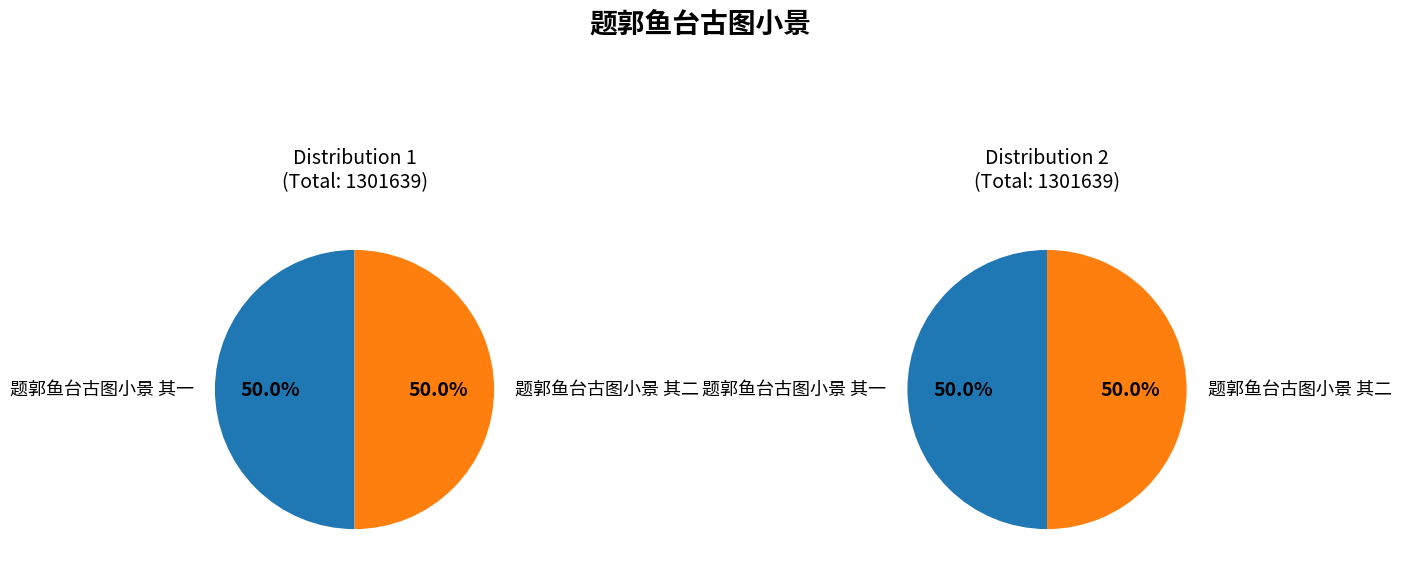

Is the sum of 题郭鱼台古图小景 其二 and 题郭鱼台古图小景 其一 greater than half?

Yes